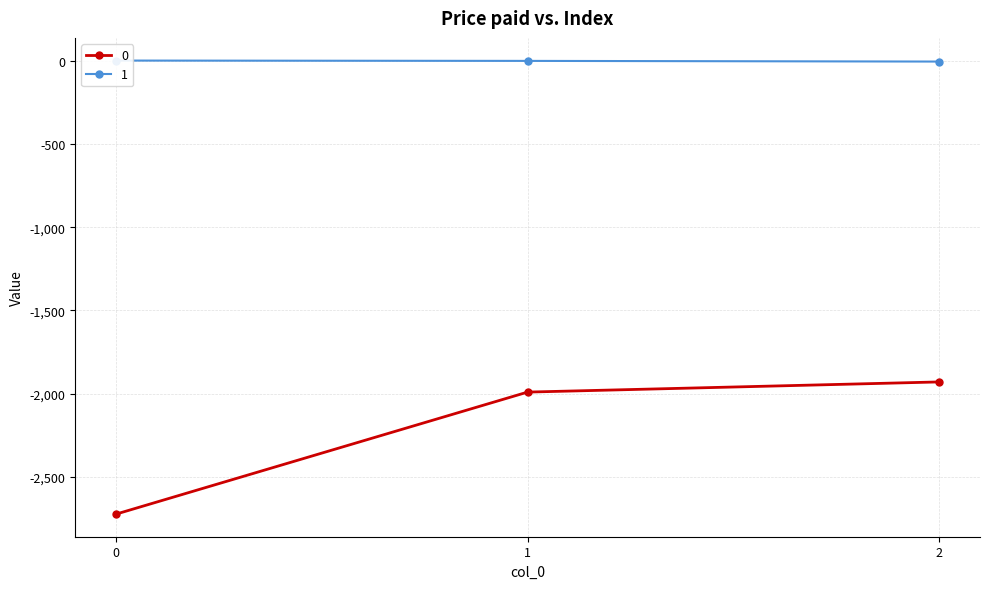

What is the average value of the 0 series?

-2214